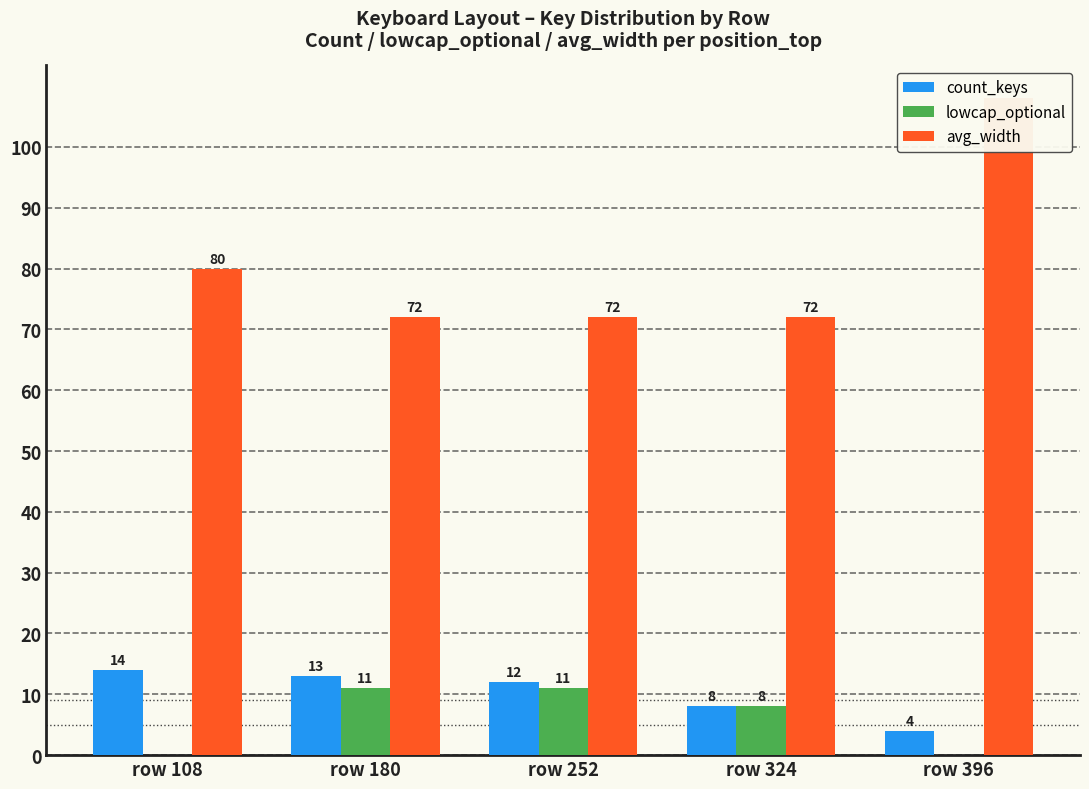

Reading right to left, what are all the values shown in this chart?

count_keys: row 396=4	row 324=8	row 252=12	row 180=13	row 108=14
lowcap_optional: row 396=0	row 324=8	row 252=11	row 180=11	row 108=0
avg_width: row 396=108	row 324=72	row 252=72	row 180=72	row 108=80